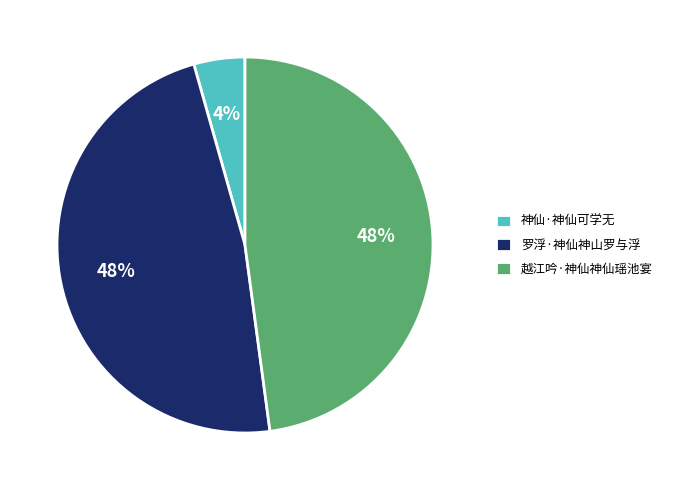

What is the smallest slice in the pie chart?

神仙·神仙可学无